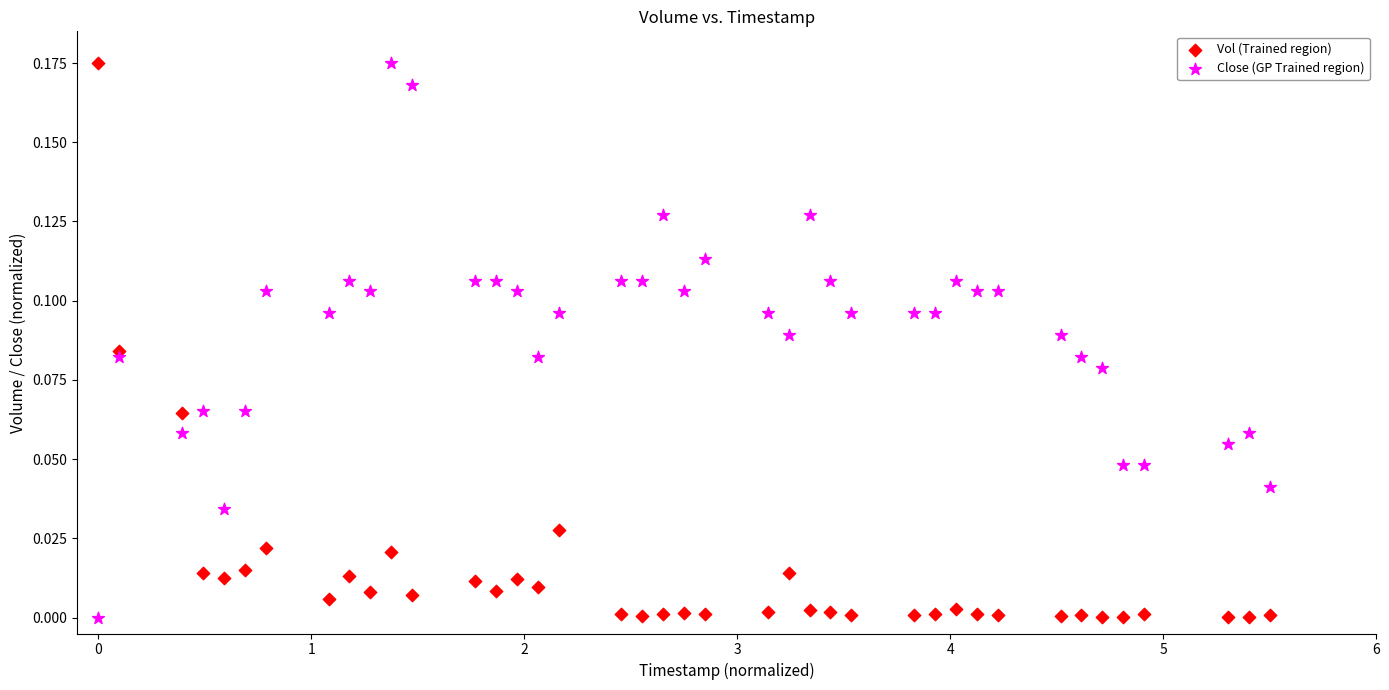

What is the X range (max minus min) for the scatter plot?

5.5